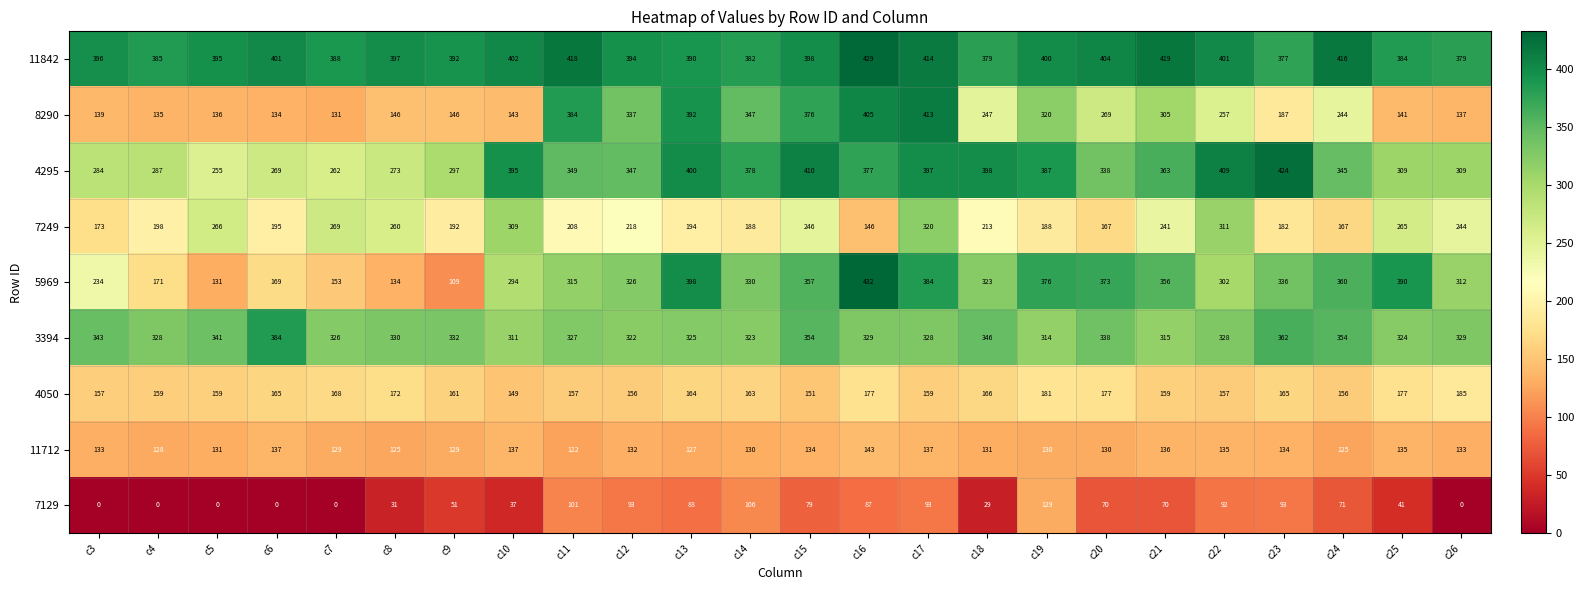

Which series has the largest total across all categories?

11842